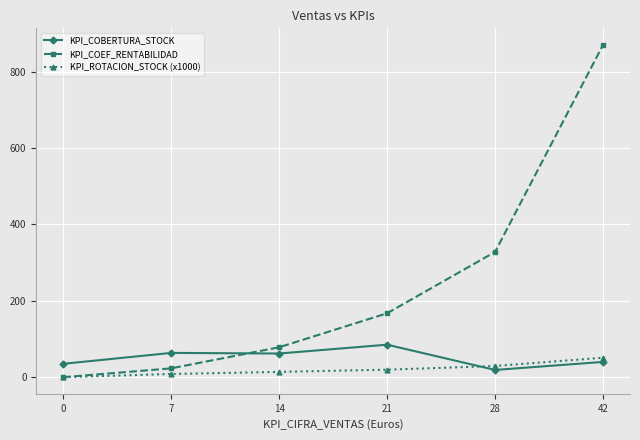

What is the difference between the maximum and minimum values in the KPI_ROTACION_STOCK (x1000) series?

51.0